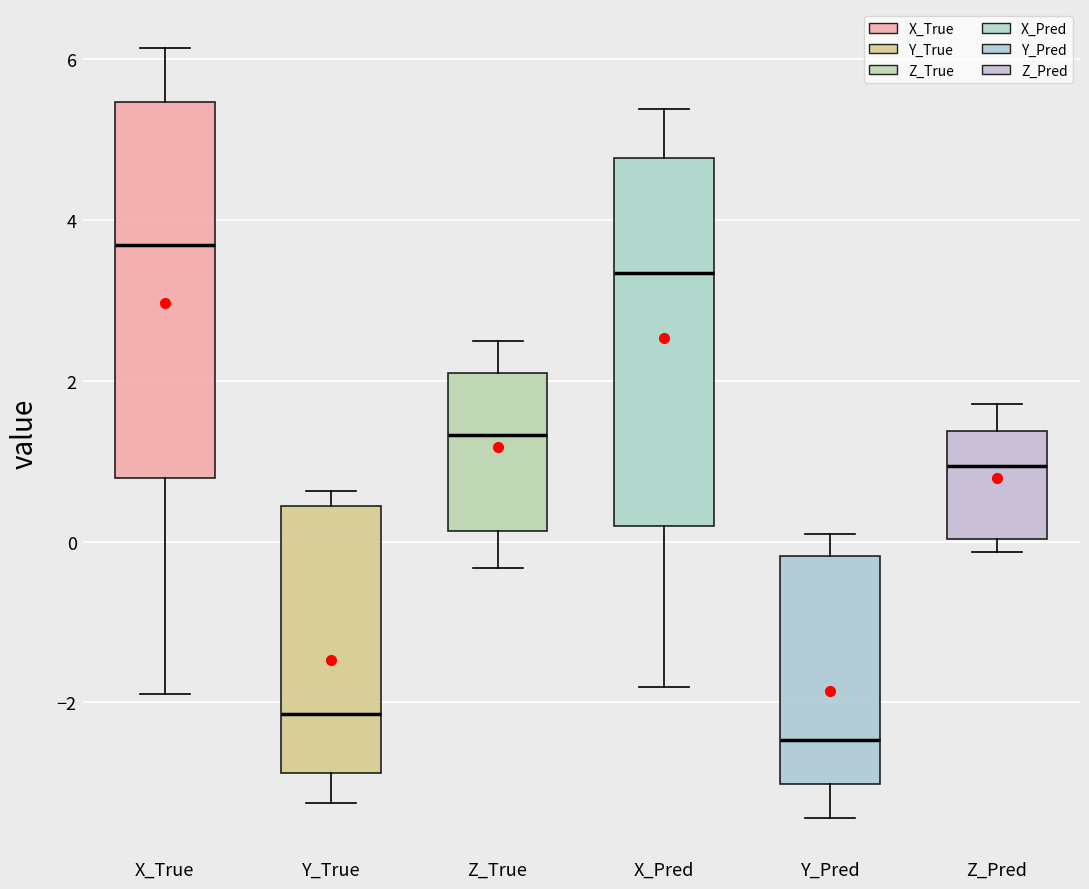

Where is the upper edge of the box for X_True on the y-axis? The values are not printed on the chart, so give them approximately, as read against the axis.

5.4